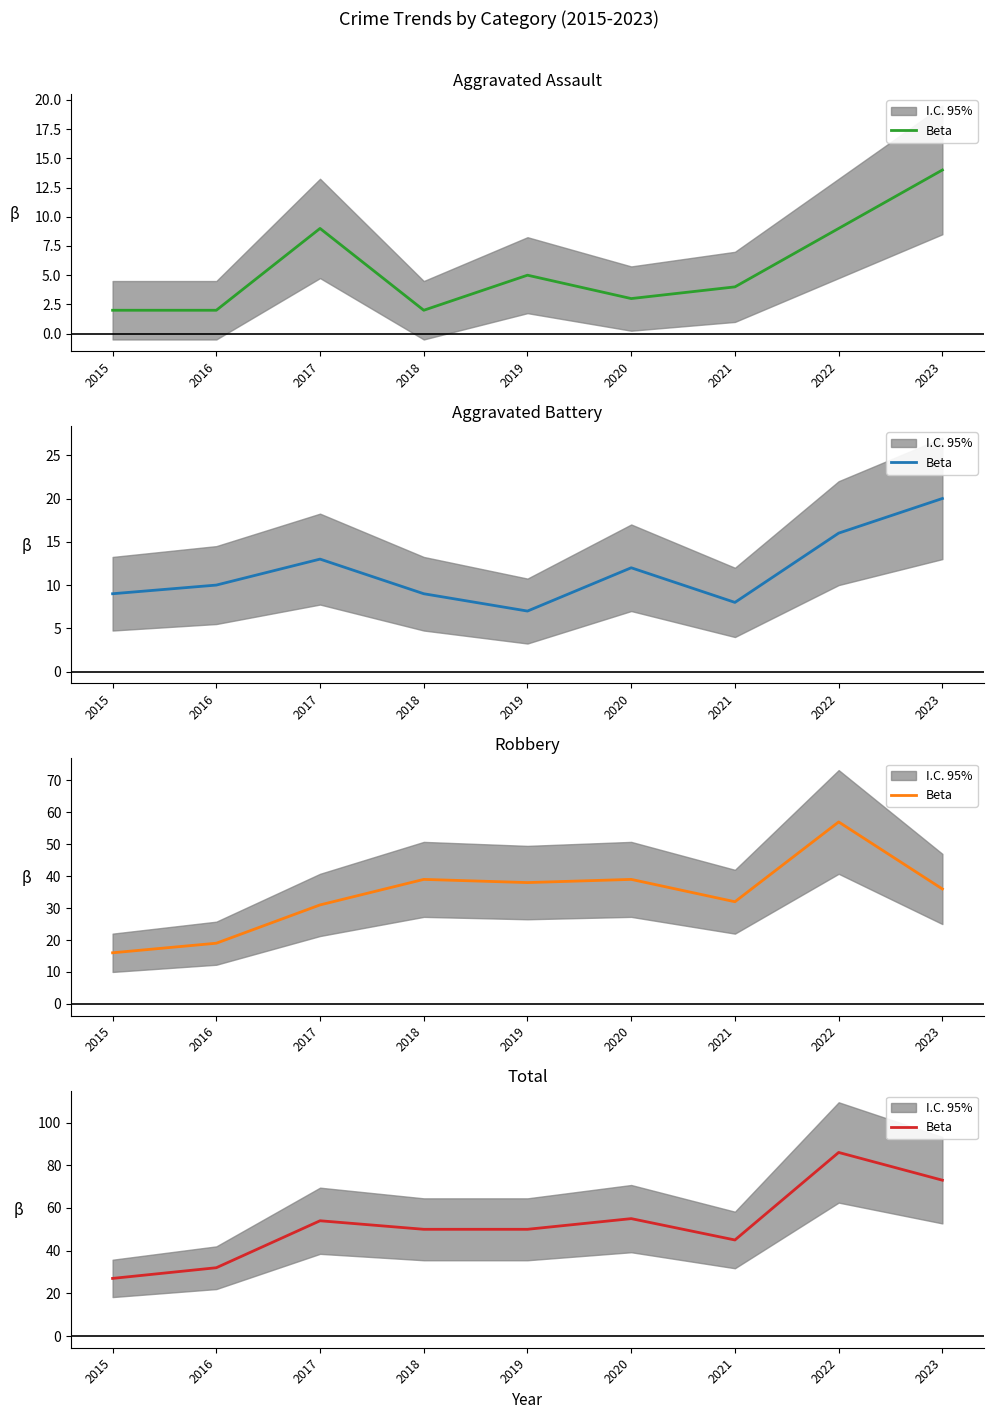

True or false: the data shows 50 at 2018.

True